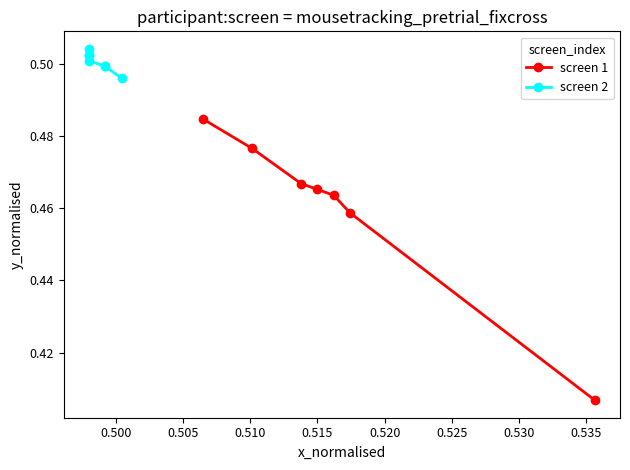

What is the total value across all series at 0.500?

1.0